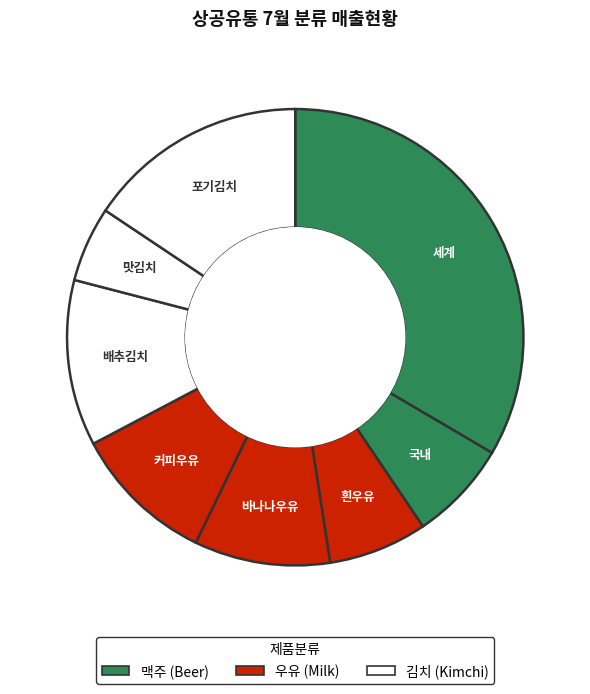

How many slices are in this pie chart?

8